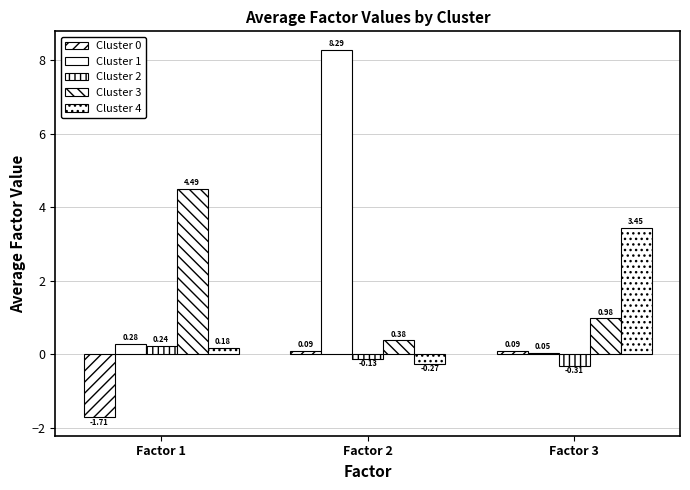

At which category is the sum across all series the highest?

Factor 2